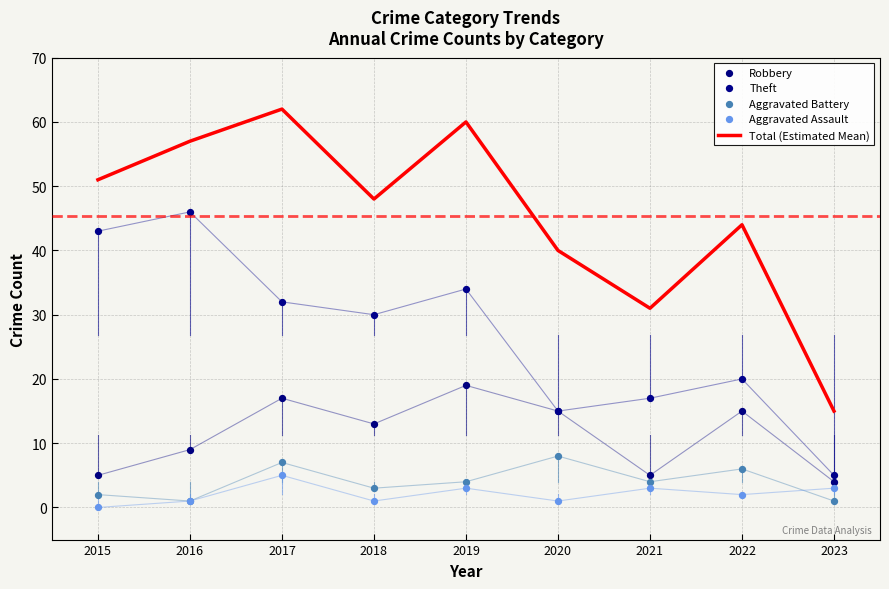

What are all the series names shown in the legend?

Total (Estimated Mean), Robbery, Theft, Aggravated Battery, Aggravated Assault